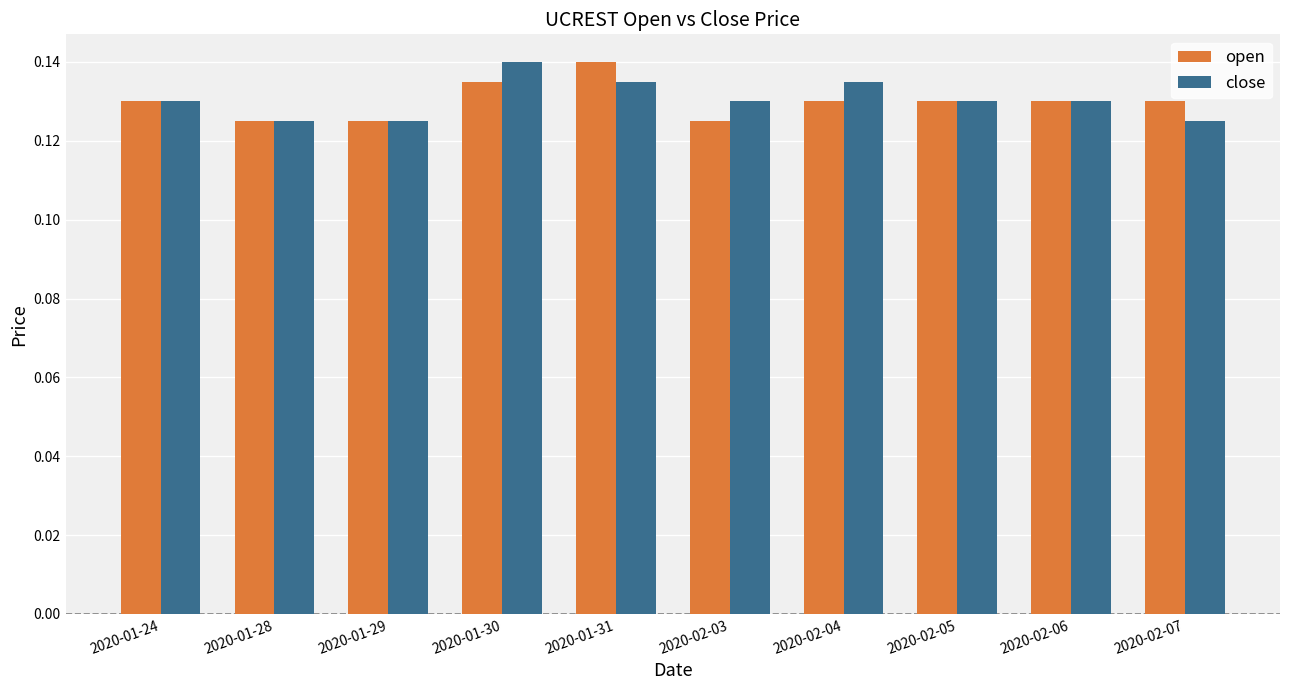

True or false: open has a value of 0.2 at 2020-02-05.

False